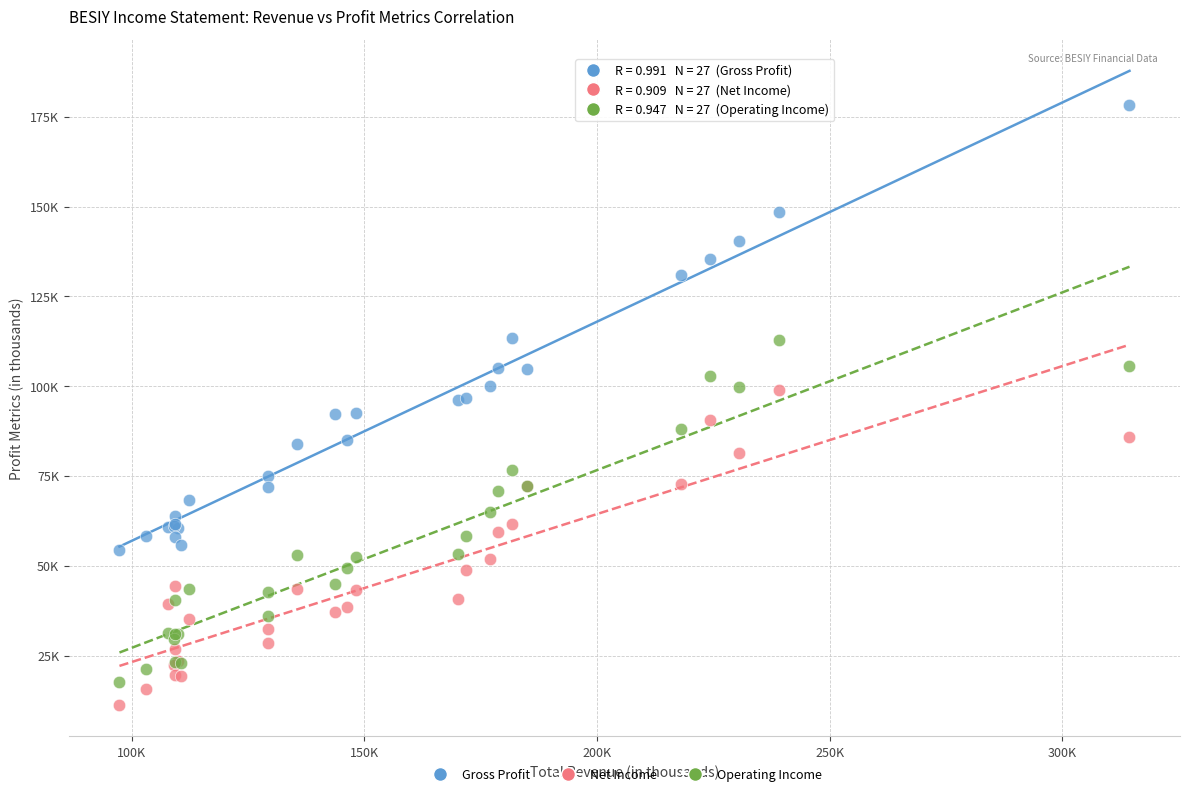

What are all the series names shown in the legend?

Gross Profit, Net Income, Operating Income